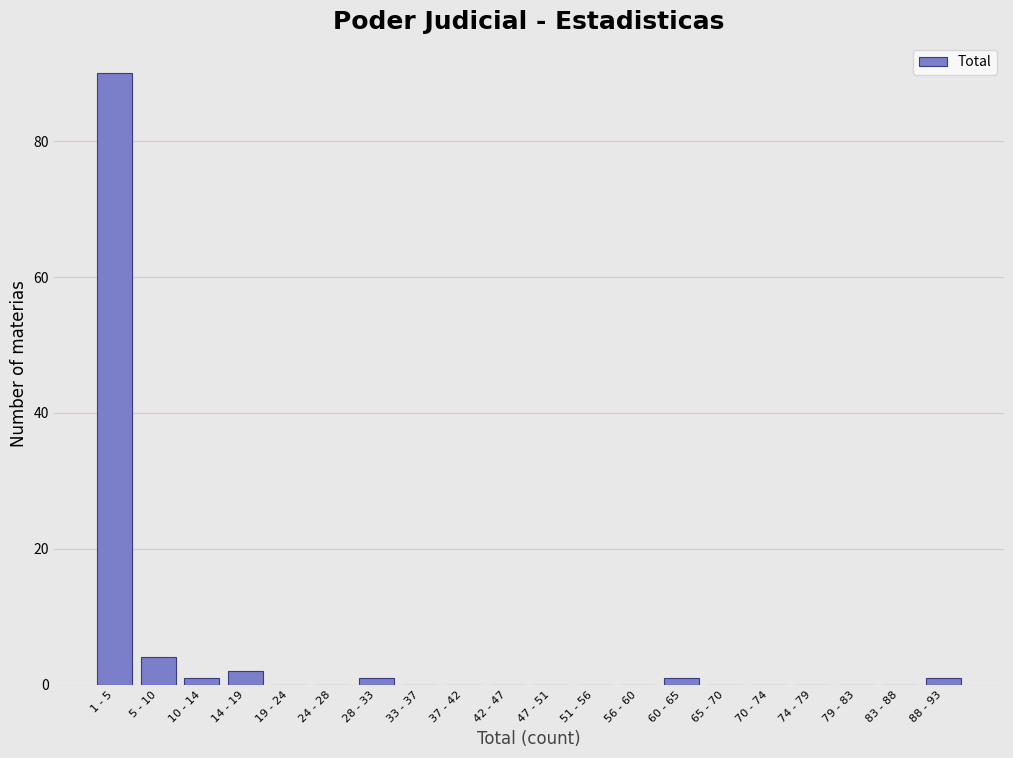

Reading right to left, list all the values displayed in this chart.

88 - 93=1	83 - 88=0	79 - 83=0	74 - 79=0	70 - 74=0	65 - 70=0	60 - 65=1	56 - 60=0	51 - 56=0	47 - 51=0	42 - 47=0	37 - 42=0	33 - 37=0	28 - 33=1	24 - 28=0	19 - 24=0	14 - 19=2	10 - 14=1	5 - 10=4	1 - 5=90